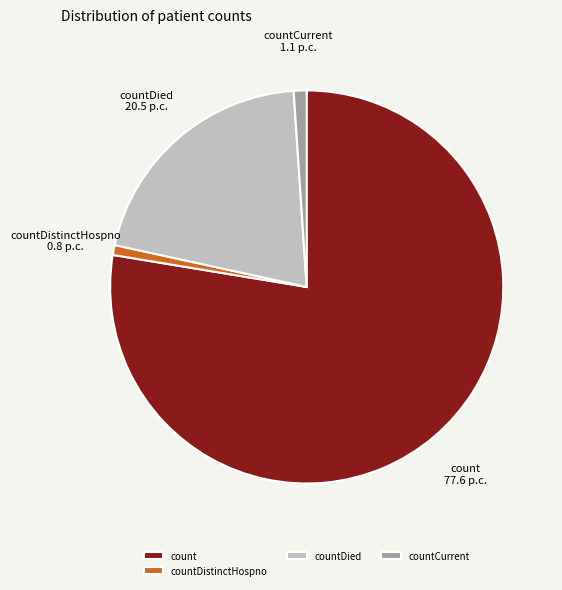

Count the number of slices in the pie.

4